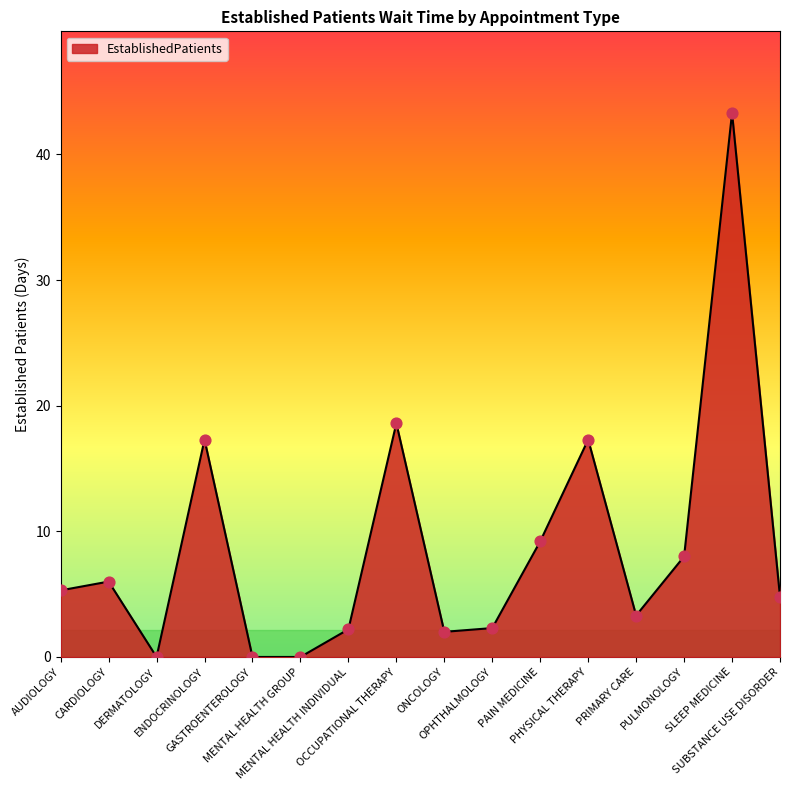

Approximately how many times larger is the value at OPHTHALMOLOGY compared to PULMONOLOGY?

0.3